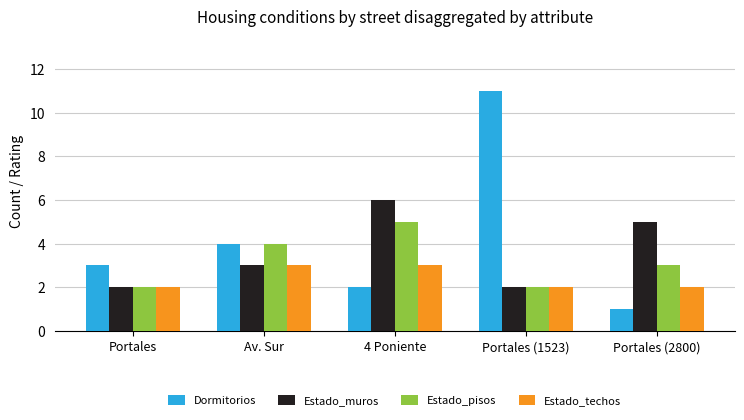

What value does the Estado_pisos series have at Portales (2800)?

3